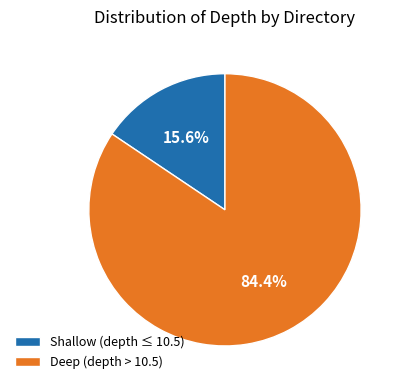

Between Deep (depth > 10.5) and Shallow (depth ≤ 10.5), which is larger?

Deep (depth > 10.5)